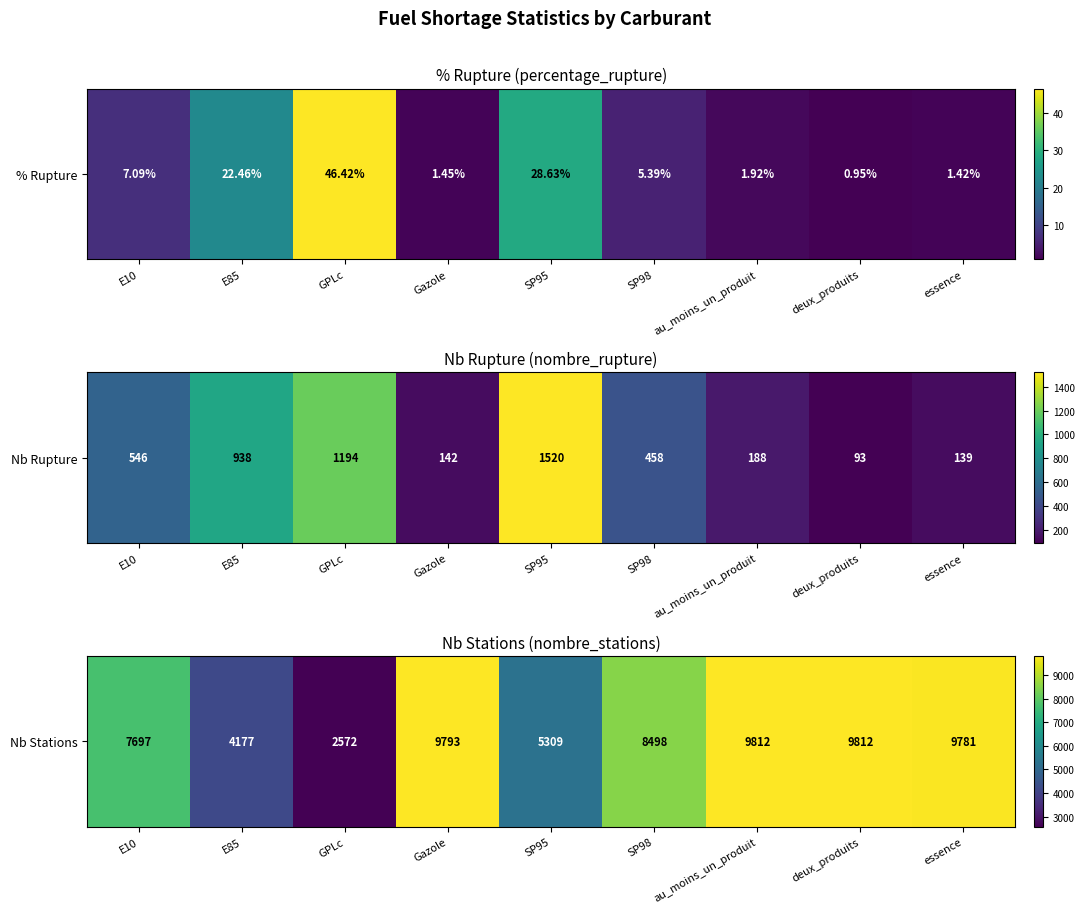

How many values exceed 8498?

4